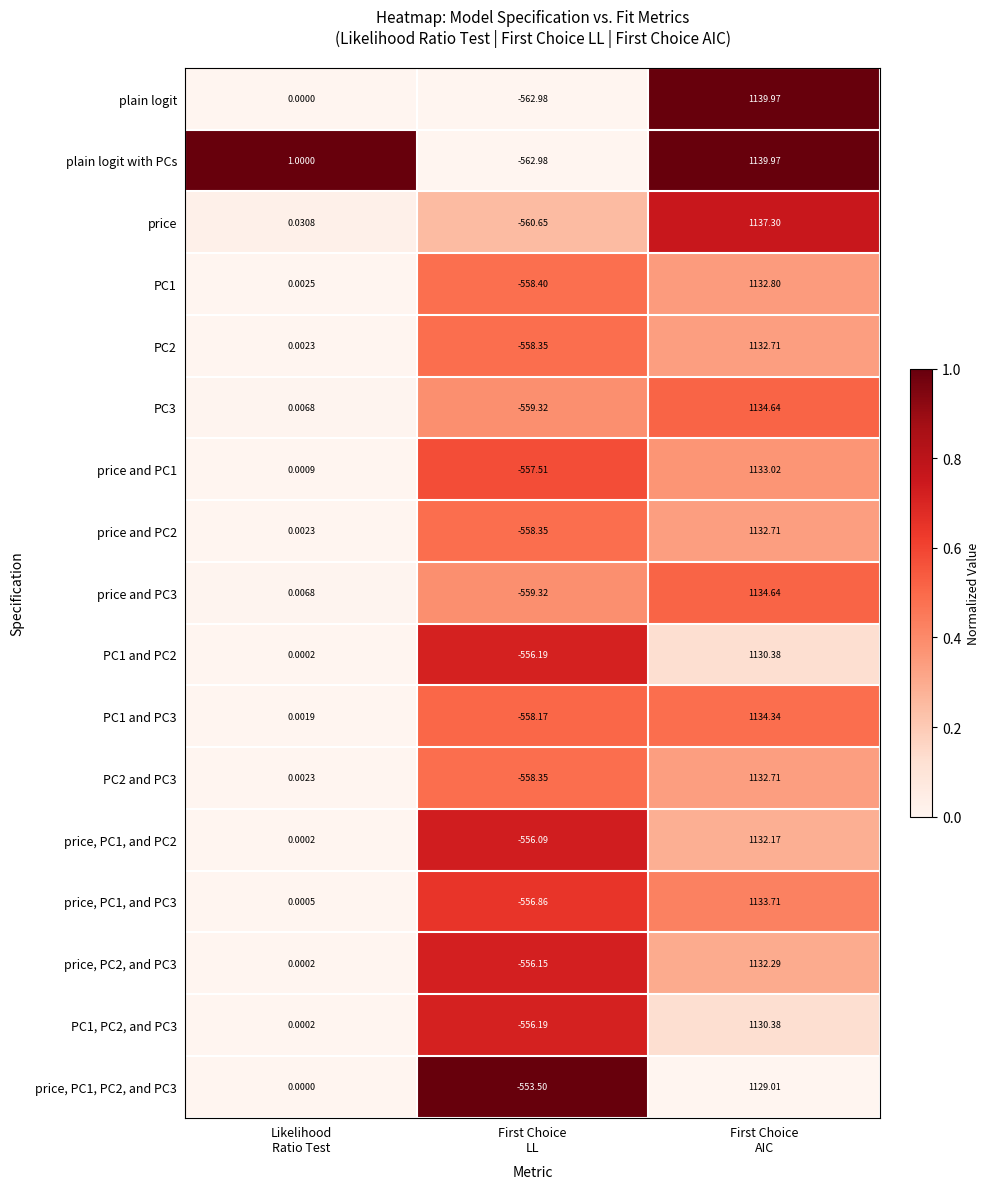

Which series has the largest total across all categories?

plain logit with PCs